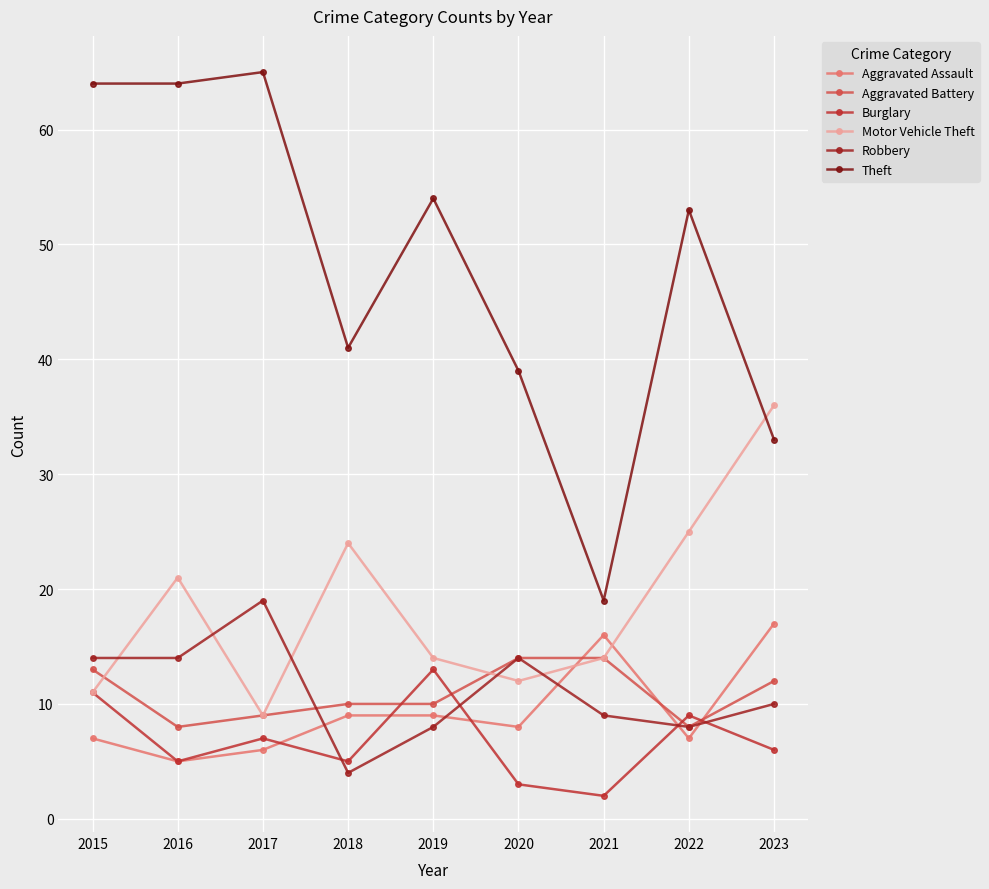

What is the average value of the Theft series?

48